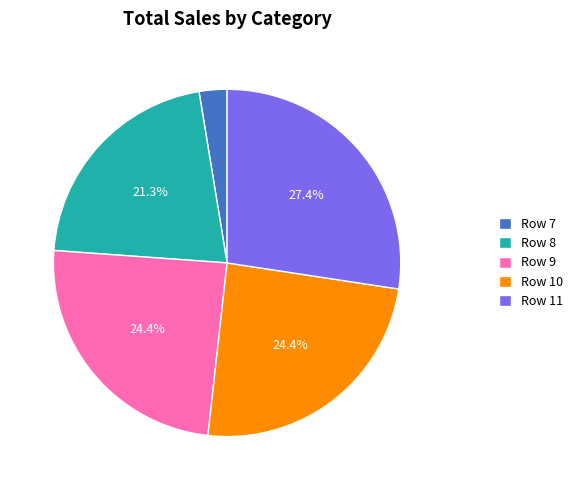

Approximately how many times larger is the value at Row 10 compared to Row 7?

9.4